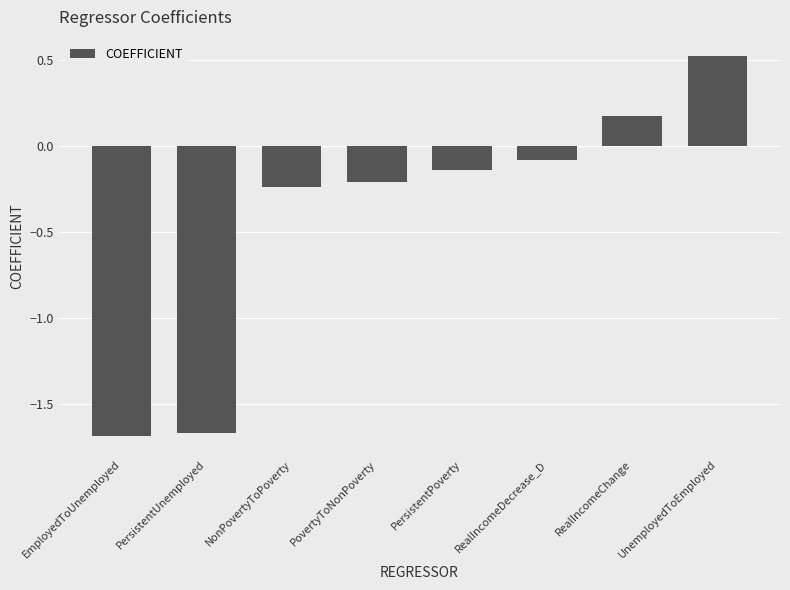

What is the difference between the maximum and minimum values?

2.2